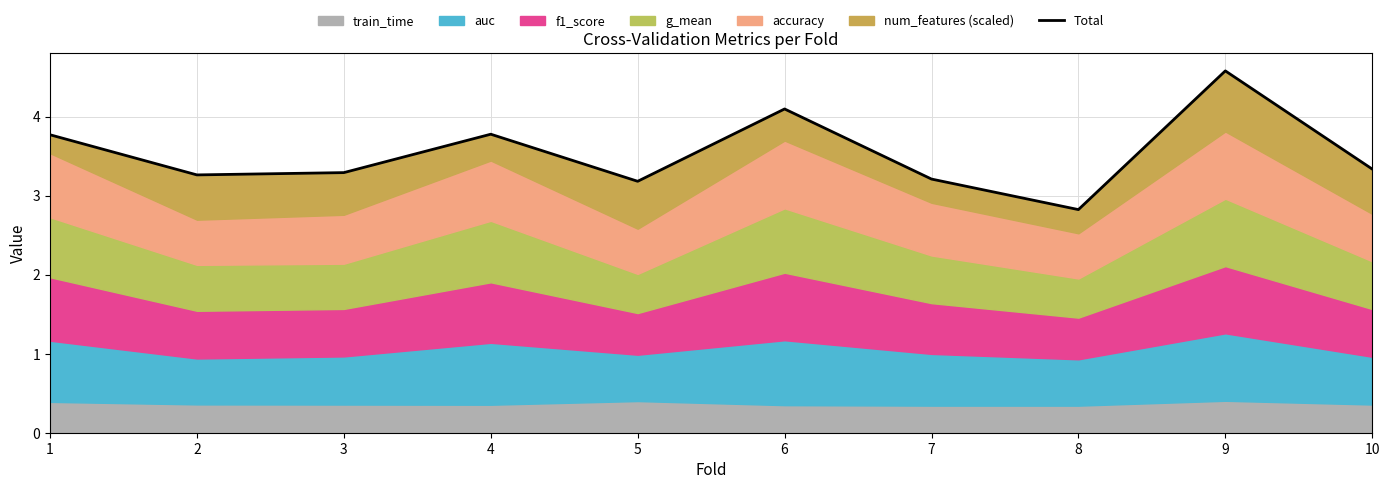

How many data points are less than 3?

1